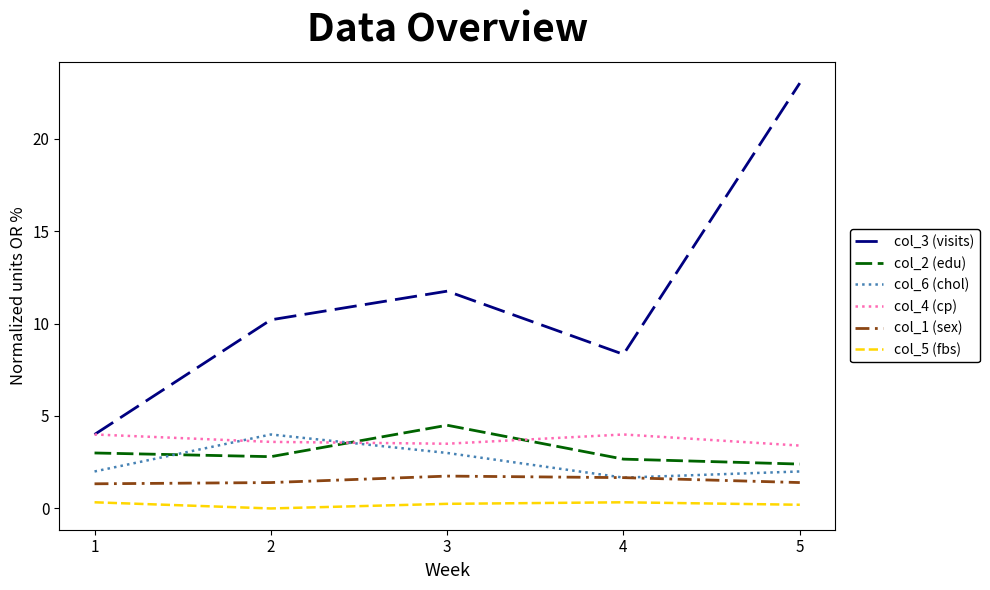

Which series has the largest range (max minus min)?

col_3 (visits)